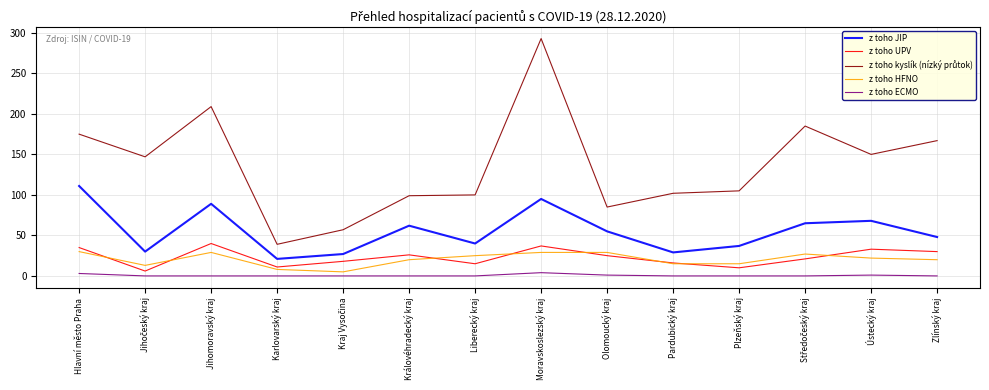

Is it true that z toho HFNO equals 8 at Karlovarský kraj?

True